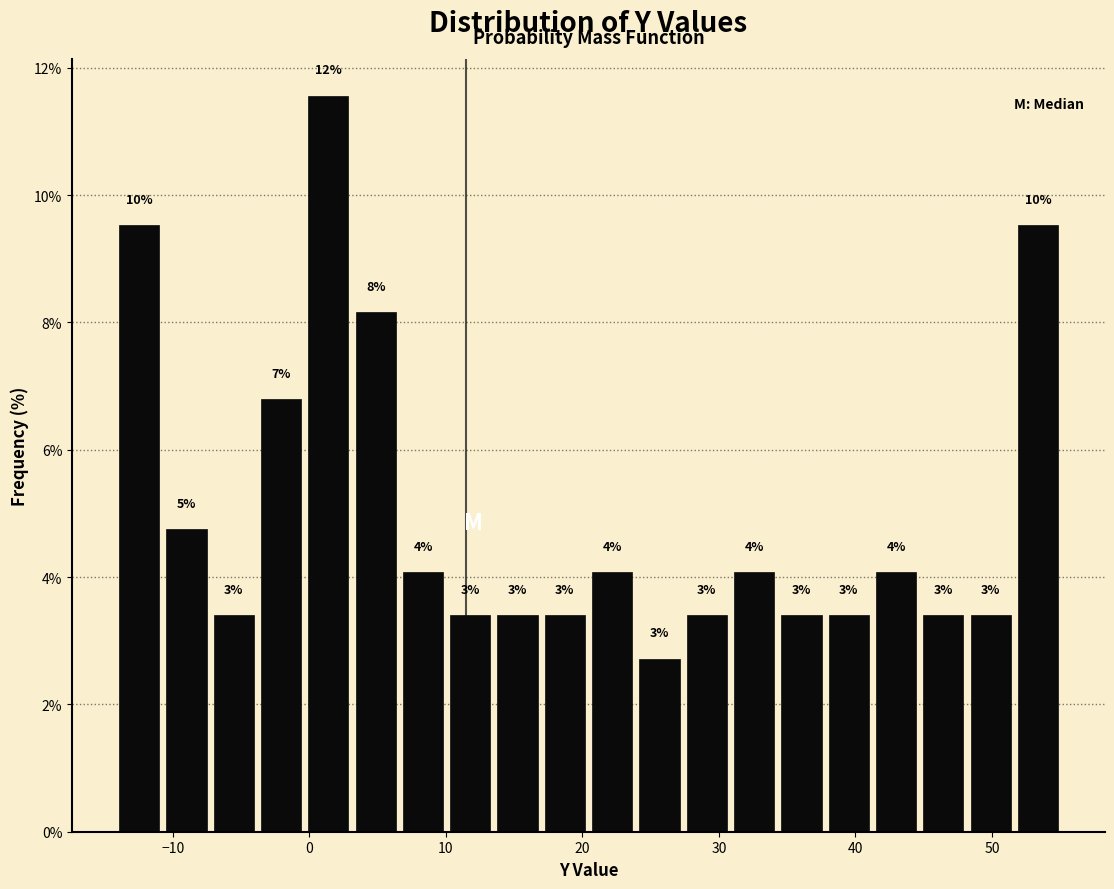

Around what value on the x-axis is the tallest bar? Give the approximate position of its centre, as read against the axis.

1